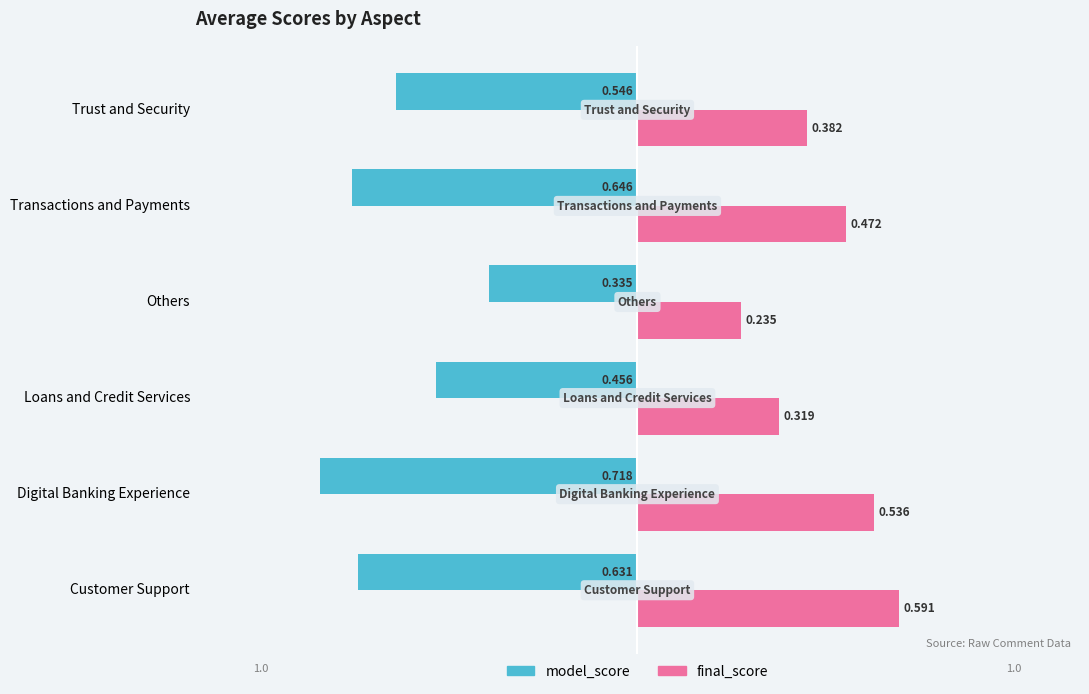

Where is final_score nearest to the value 0?

Others